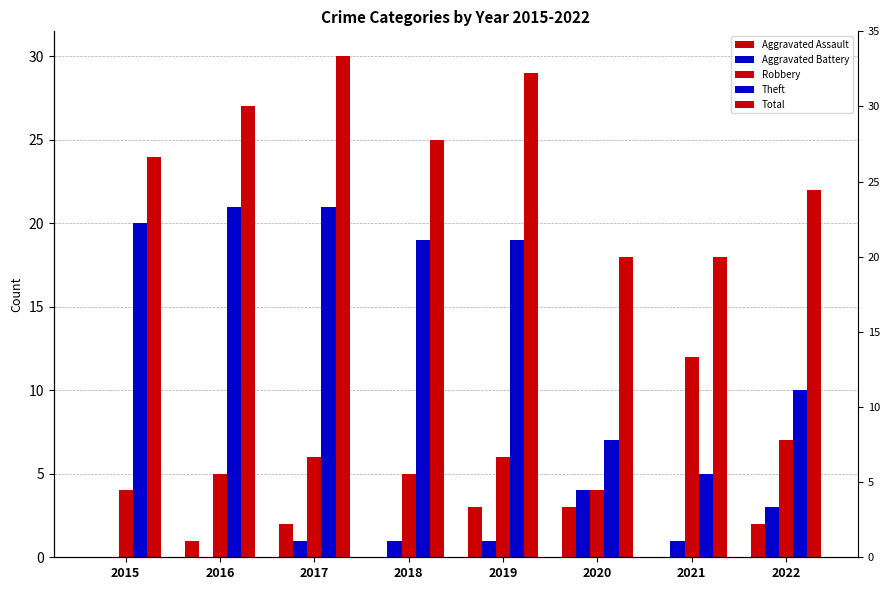

Between 2021 and 2017, which is larger?

2017